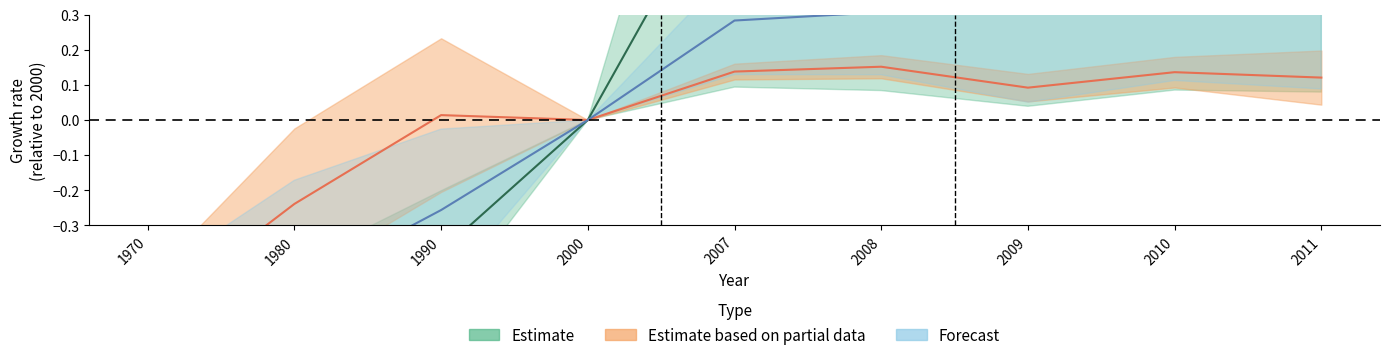

Rank the categories by IN value from highest to lowest.

2011, 2010, 2009, 2008, 2007, 2000, 1990, 1980, 1970